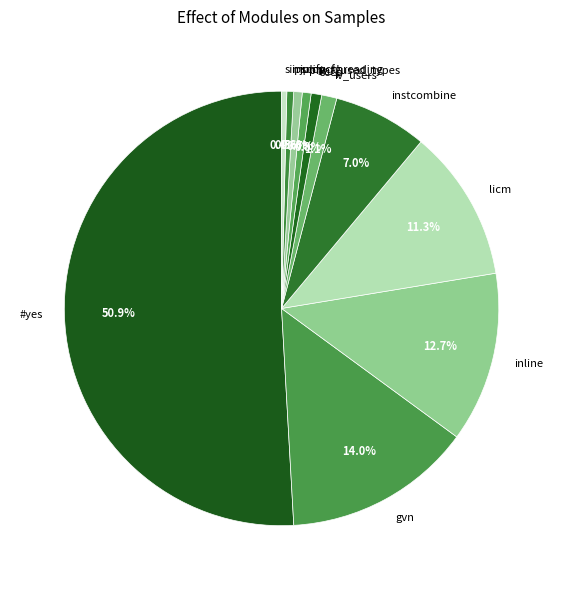

Between jump_threading and inline, which is larger?

inline